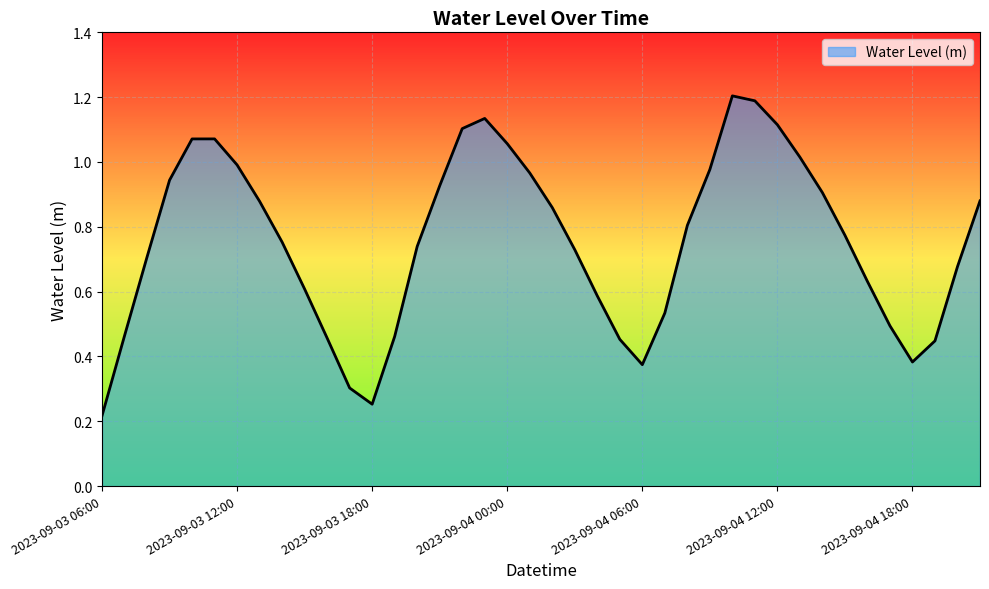

What is the greatest value displayed?

1.2